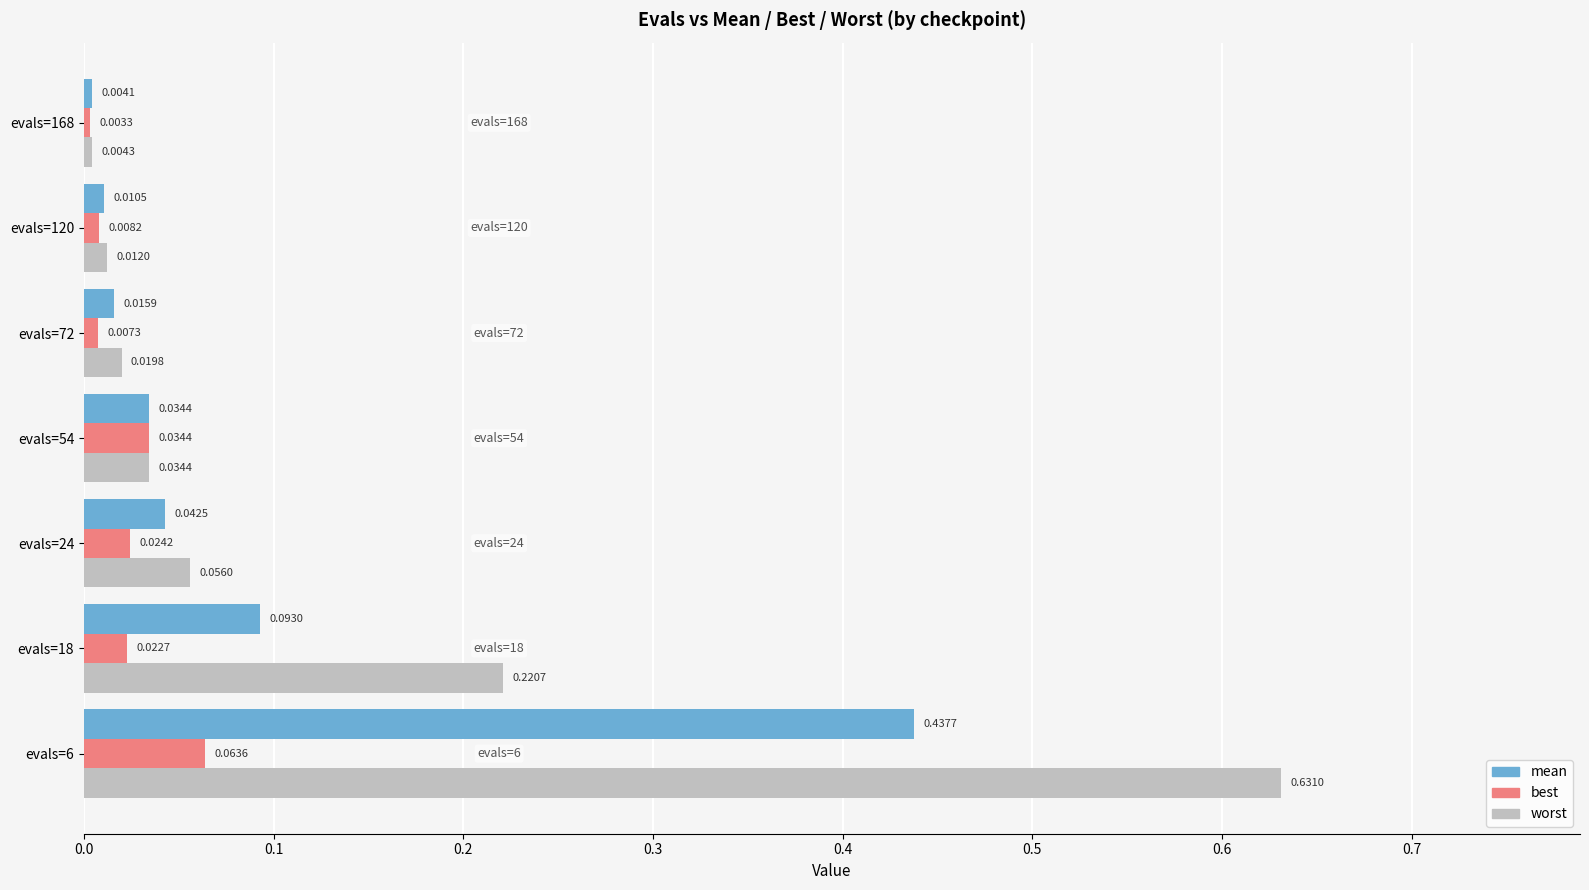

Between evals=72 and evals=120, which series saw the biggest shift?

worst